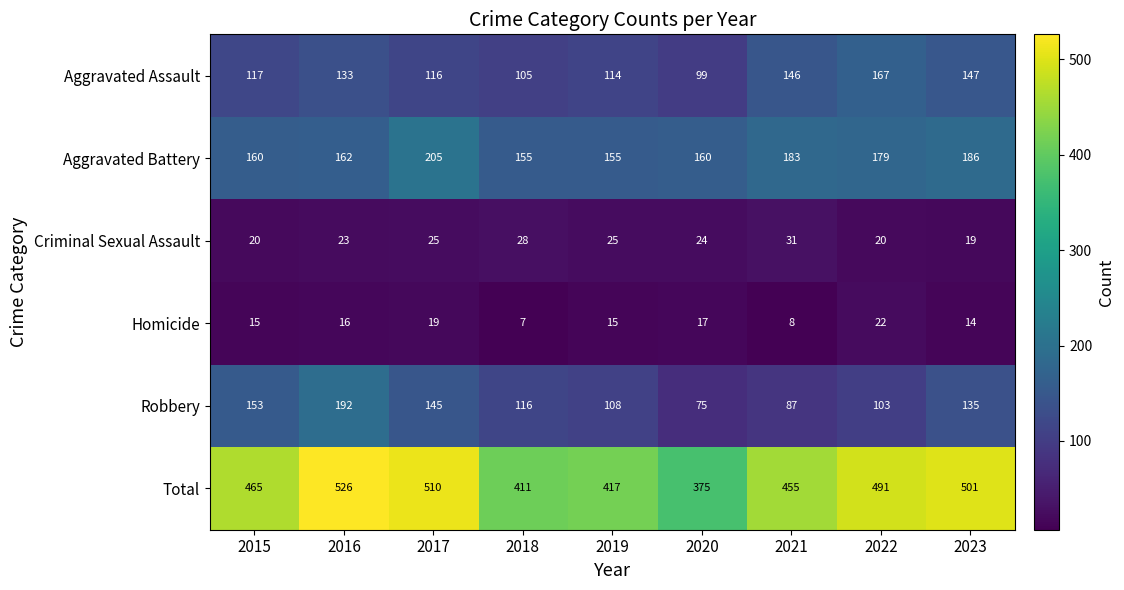

What is the sum of all Criminal Sexual Assault values?

215